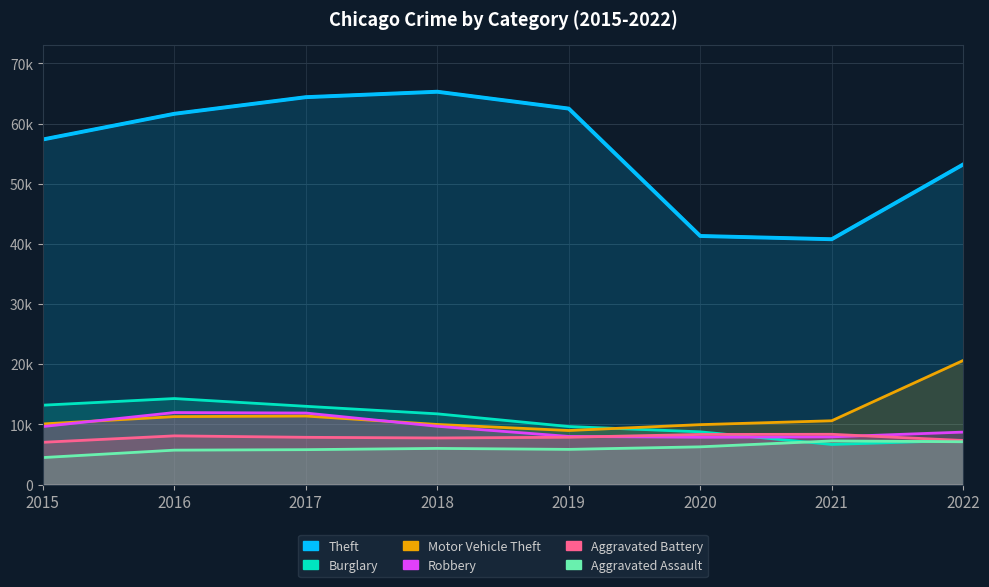

What are all the series names shown in the legend?

Theft, Burglary, Motor Vehicle Theft, Robbery, Aggravated Battery, Aggravated Assault